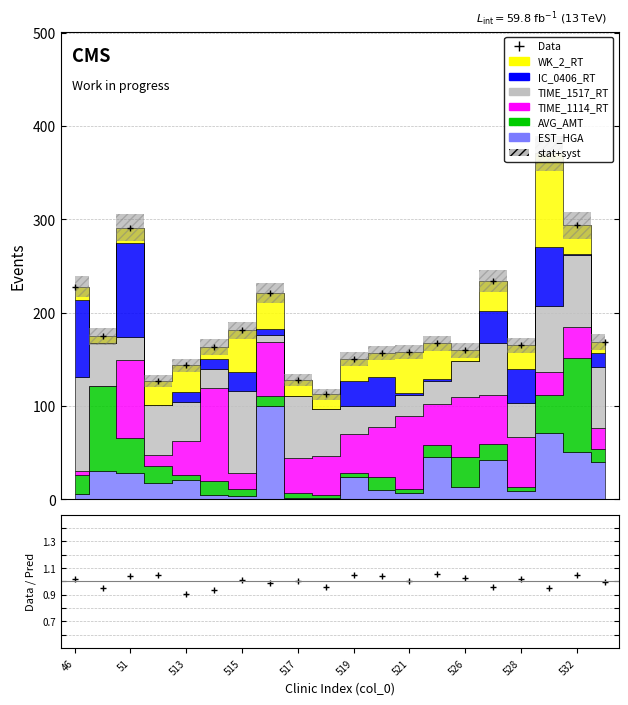

At which label is the value closest to 241?

15